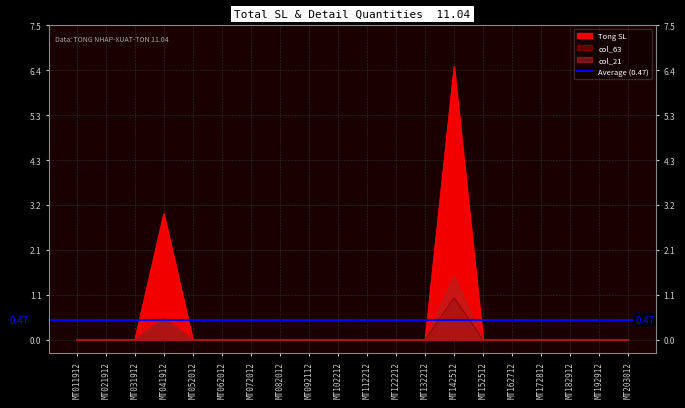

Which label corresponds to the smallest value in the chart?

MT011912